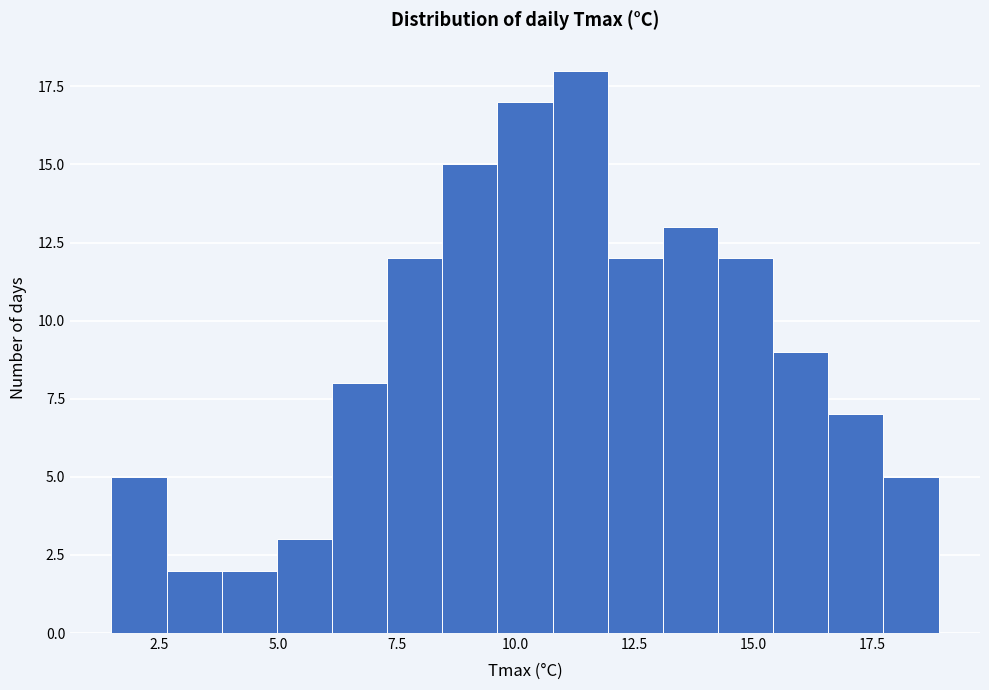

Read against the x-axis, roughly where is the centre of the tallest bar?

11.5